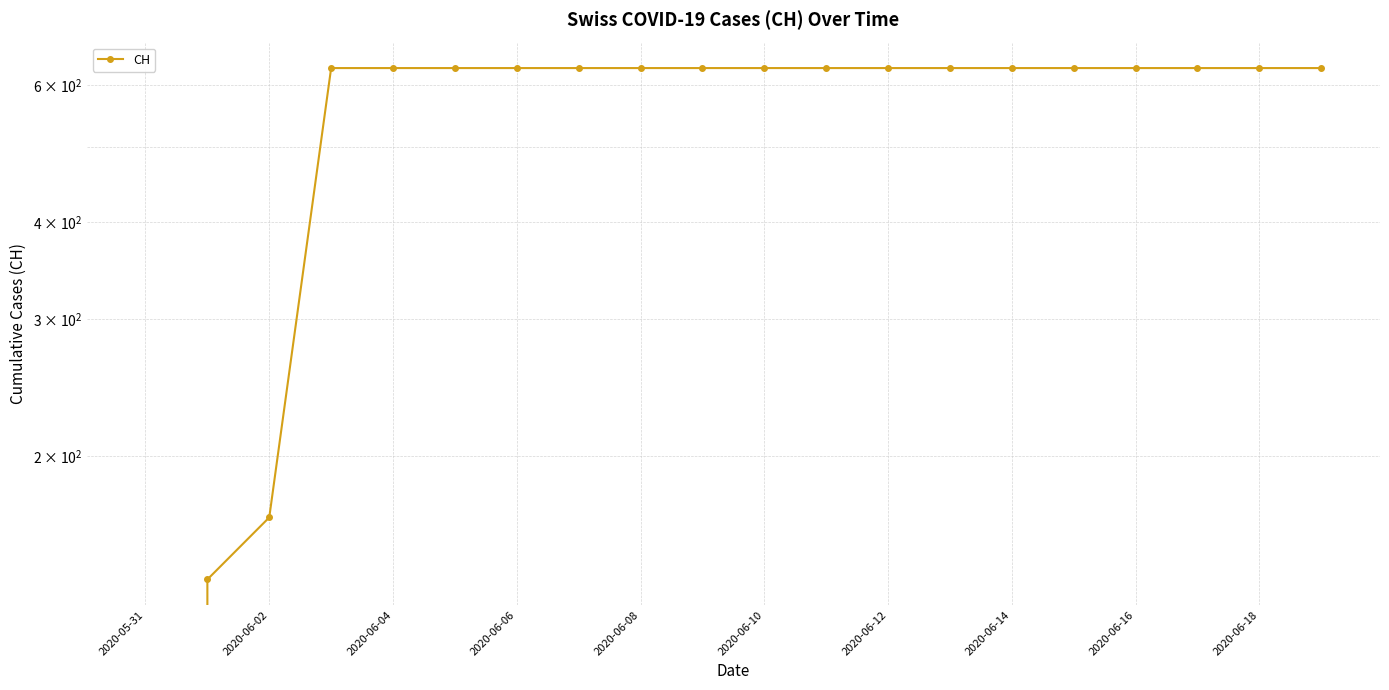

How many distinct data groups are displayed?

1